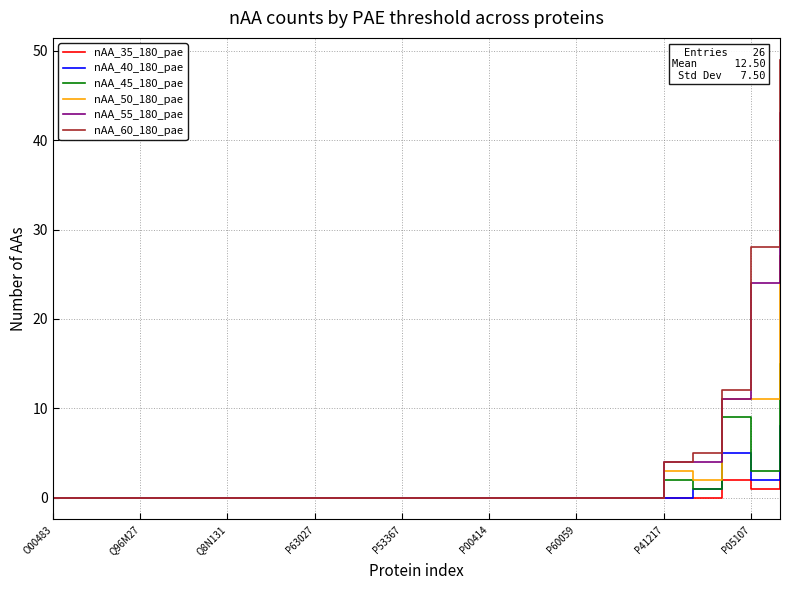

Count the number of categories in the chart.

26